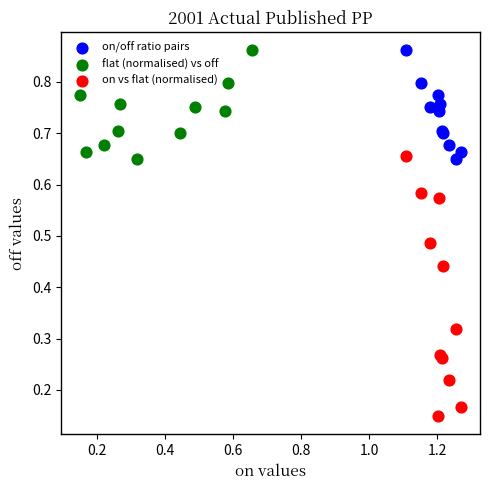

Which series has the largest Y range (max minus min)?

on vs flat (normalised)